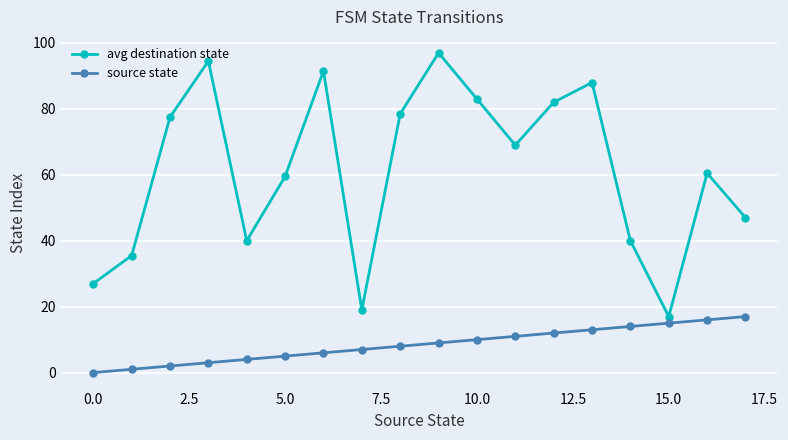

What are all the series names shown in the legend?

avg destination state, source state